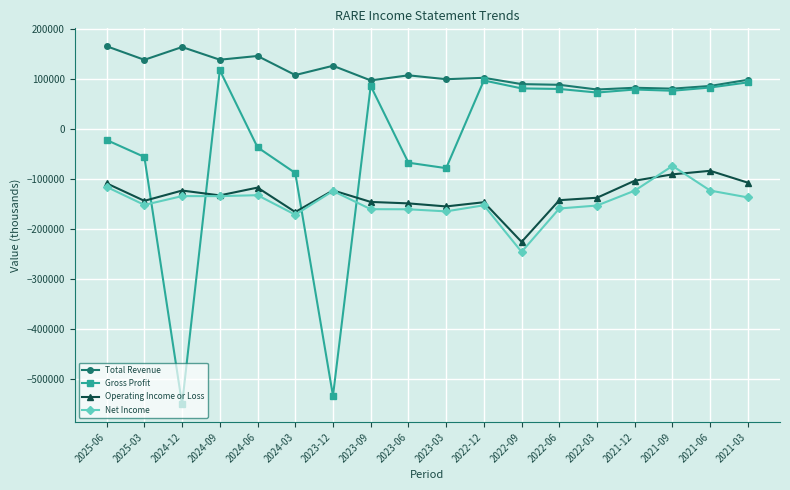

How many values in the Operating Income or Loss series exceed -132000?

8